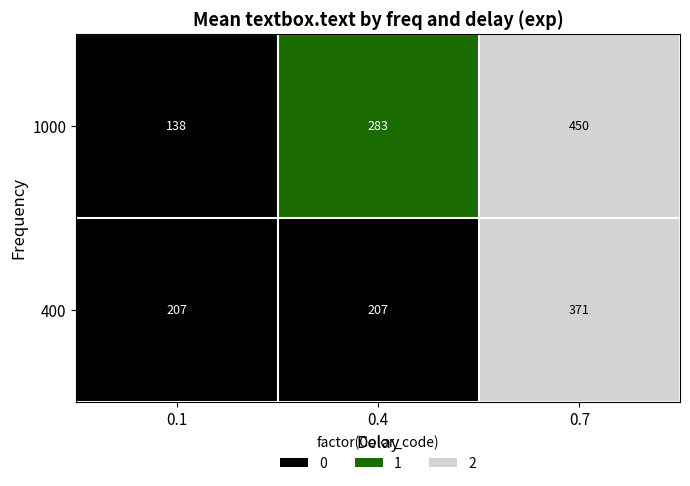

What is the average value of the 1000 series?

290